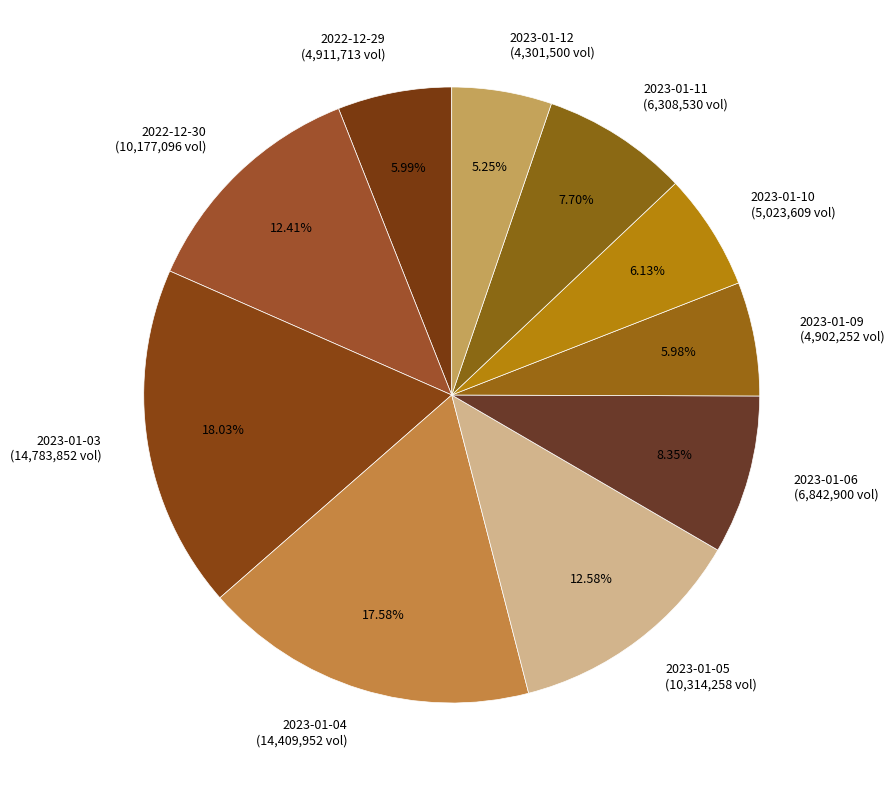

What is the ratio of the value at 2023-01-10 (5,023,609 vol) to the value at 2023-01-05 (10,314,258 vol)?

0.5